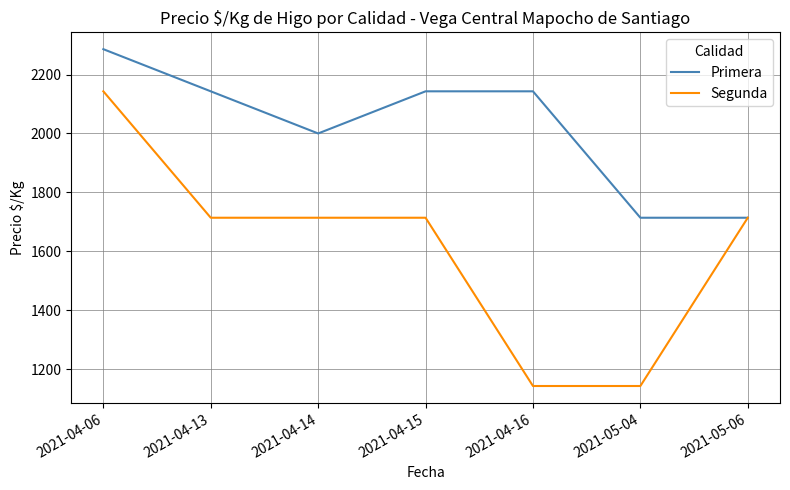

What is the highest value of the Primera series?

2286